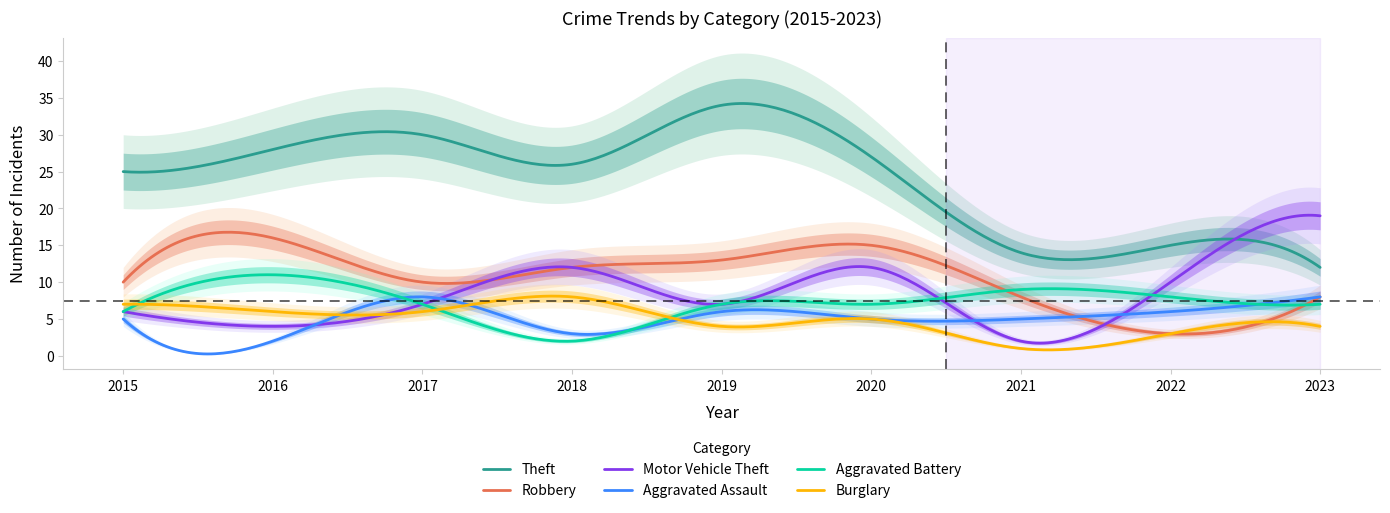

The value of Theft at 2020 is 42. True or false?

False